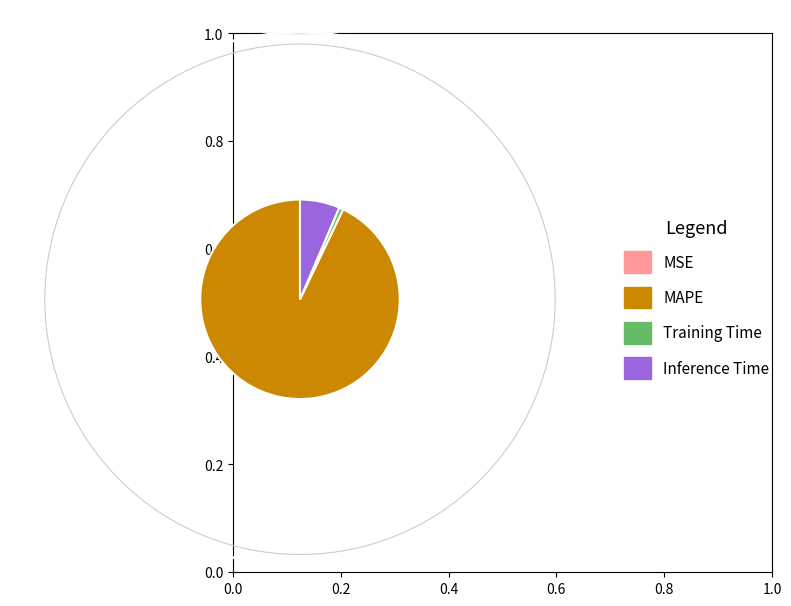

True or false: MAPE accounts for 81% of the total.

False